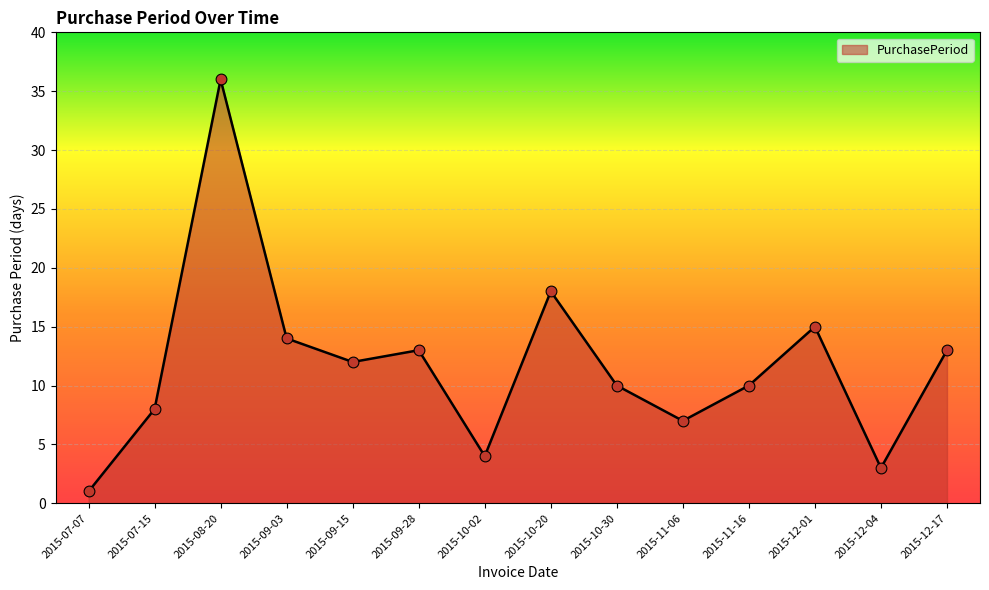

Which has a higher value, 2015-11-16 or 2015-09-15?

2015-09-15